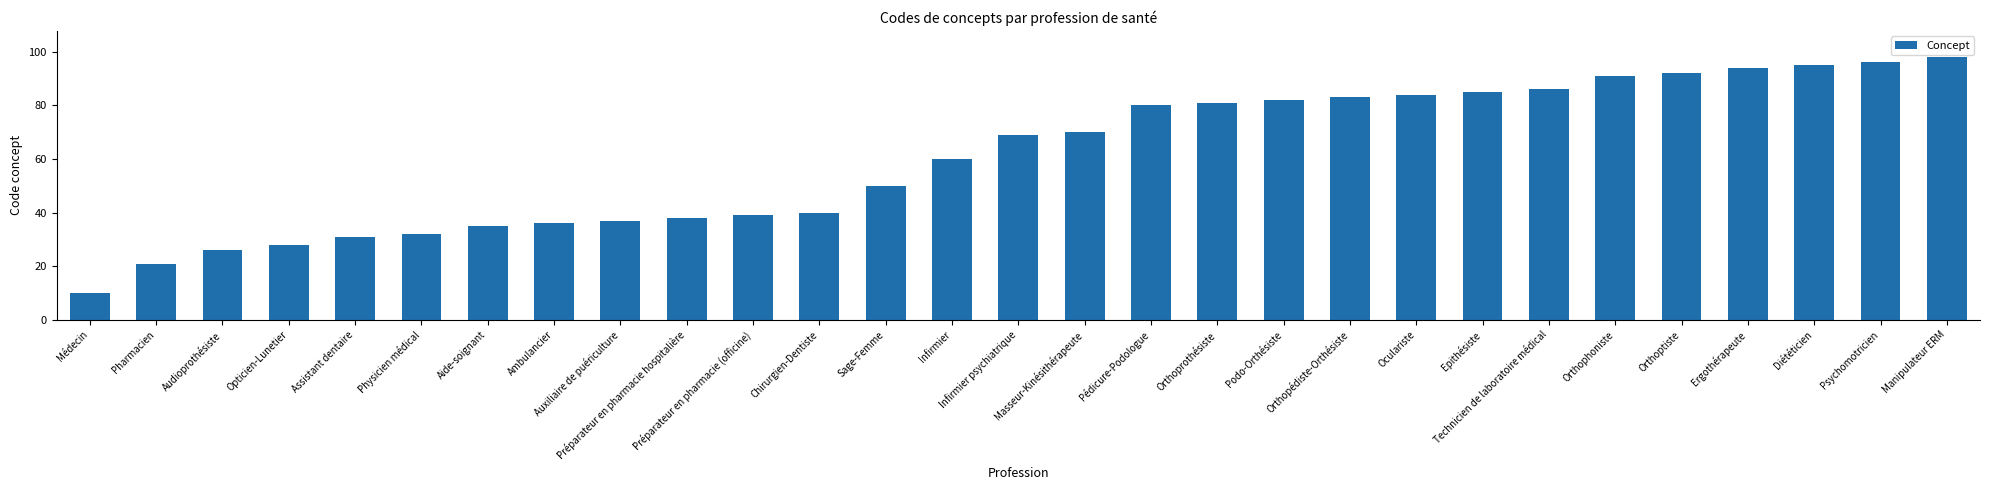

What position from the left is Médecin?

1